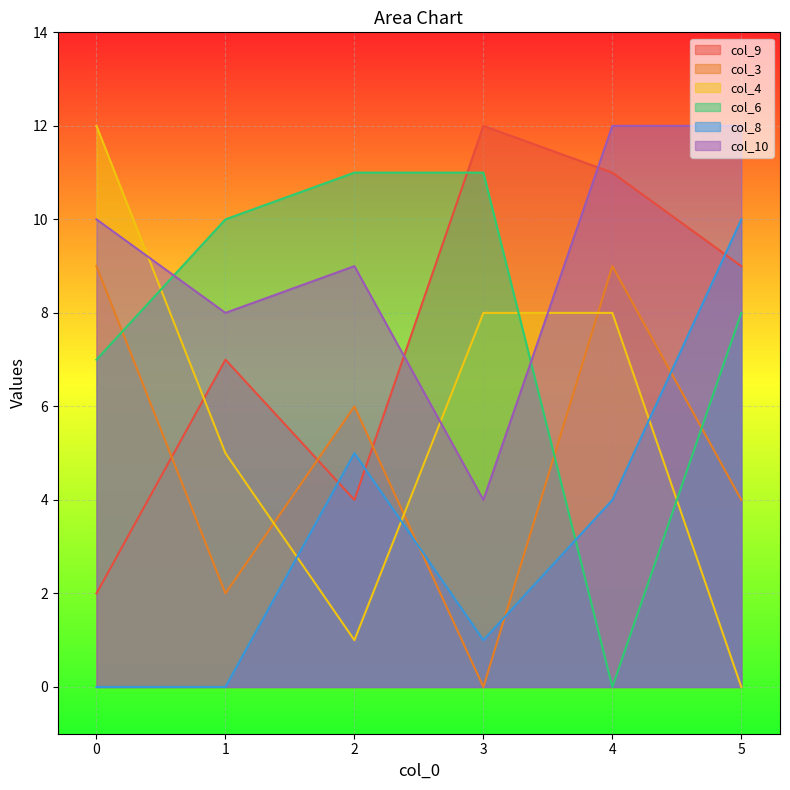

Which series has the largest range (max minus min)?

col_4